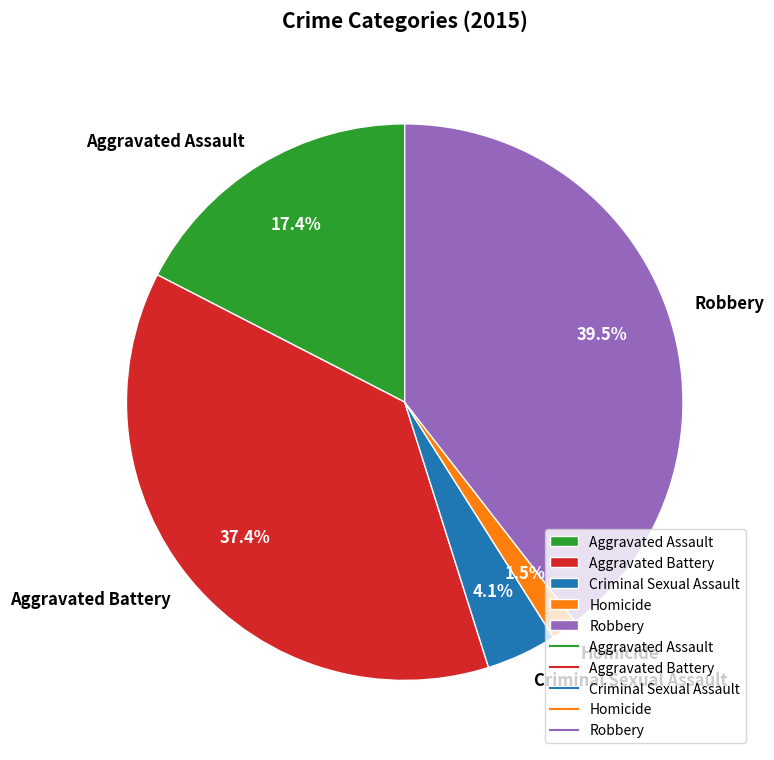

To the nearest percent, what percentage of the pie is Aggravated Assault?

17%